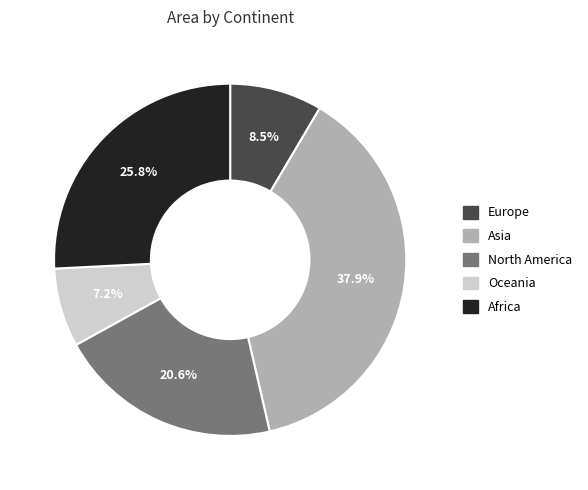

Rank the categories by value from highest to lowest.

Asia, Africa, North America, Europe, Oceania